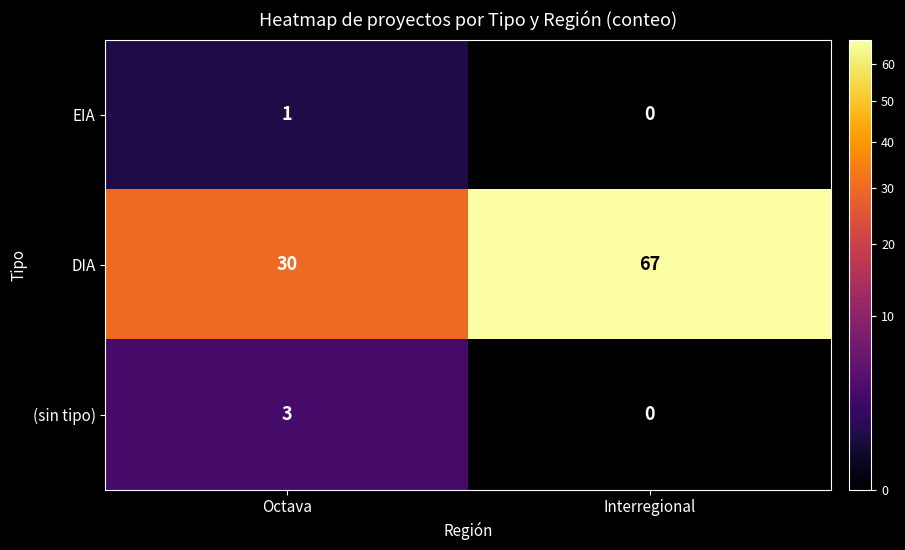

Which series changed the most between Octava and Interregional?

DIA